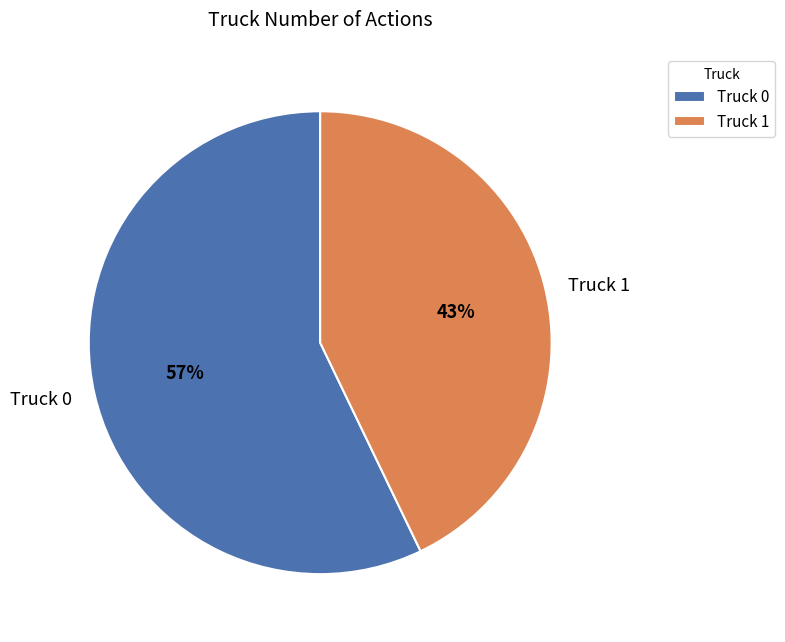

What percentage is the Truck 0 slice, to the nearest percent?

57%